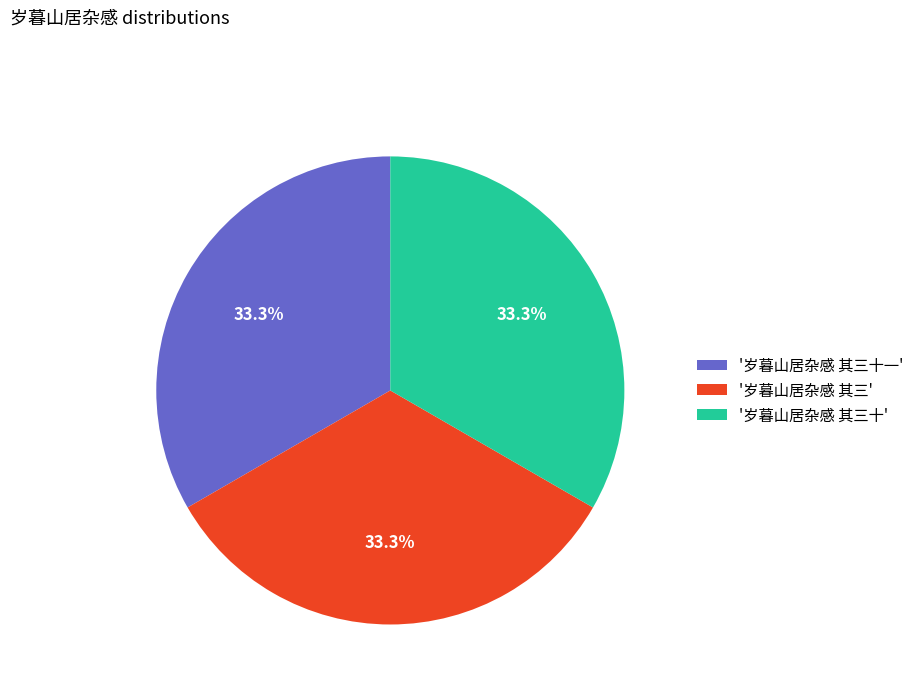

What is the total percentage of '岁暮山居杂感 其三' and '岁暮山居杂感 其三十'?

66.7%